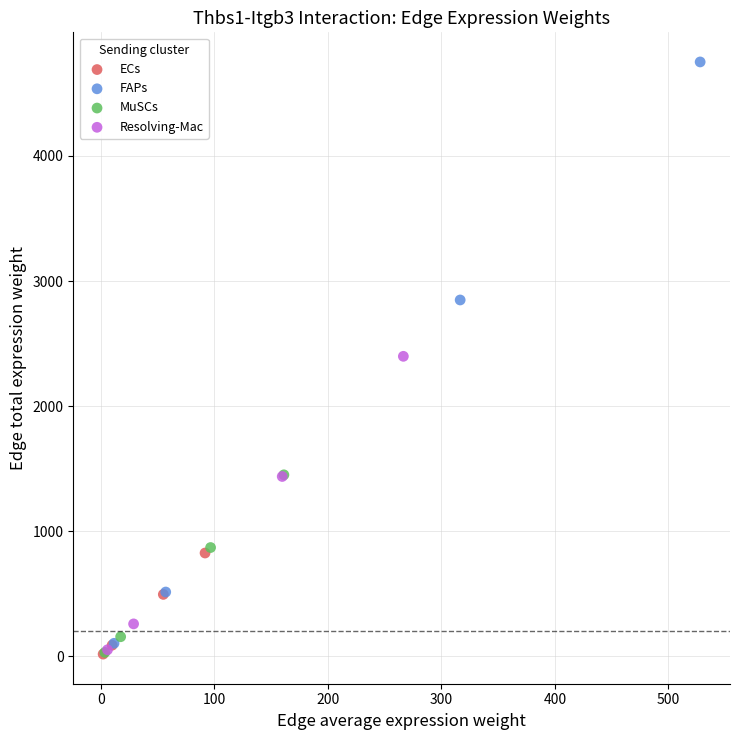

Which series contains the highest Y value?

FAPs